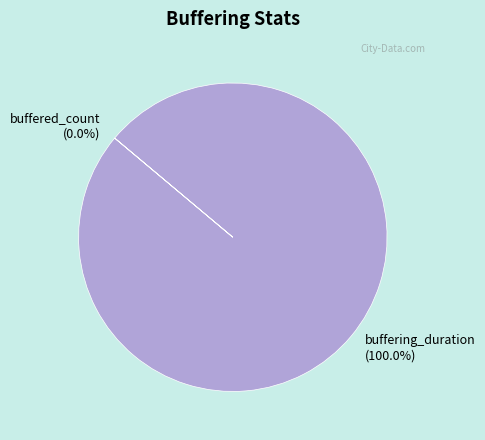

To the nearest percent, what portion does buffering_duration represent?

100%